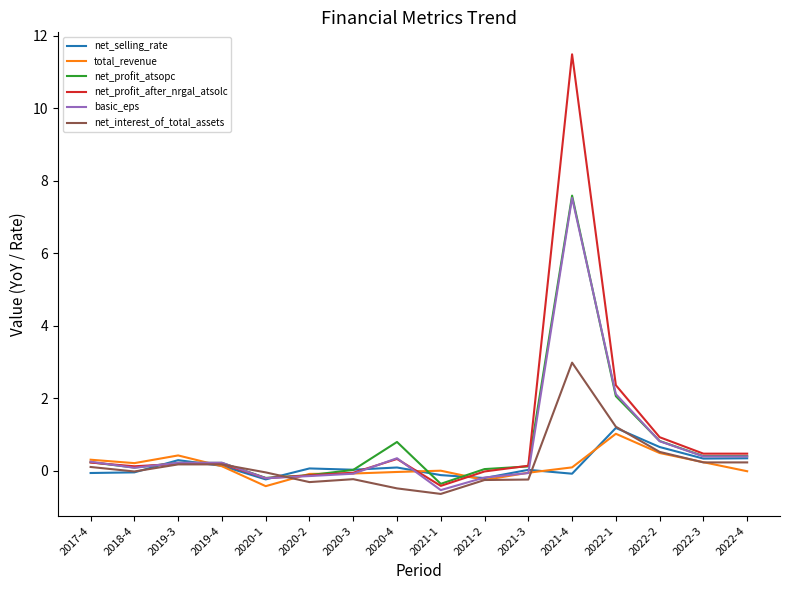

What is the maximum value for net_interest_of_total_assets?

3.0